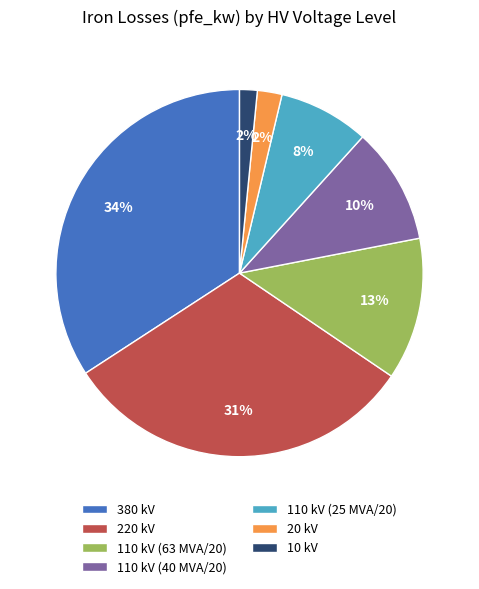

To the nearest percent, what is the average slice percentage?

14%